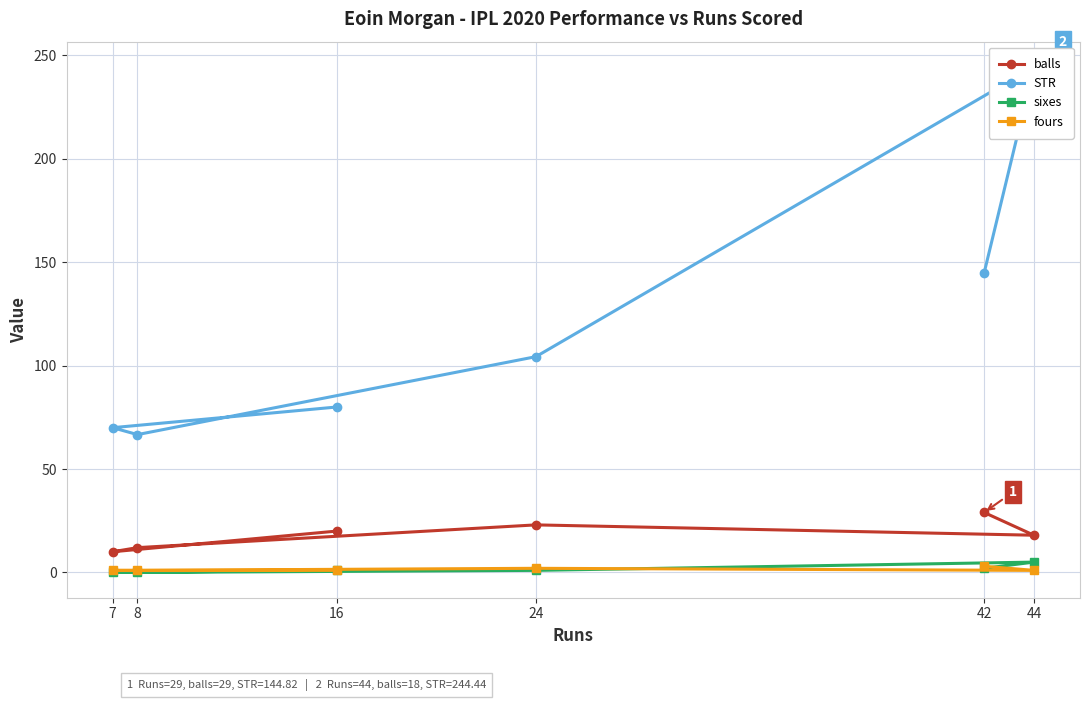

Is this an area chart (filled region under the line)?

No